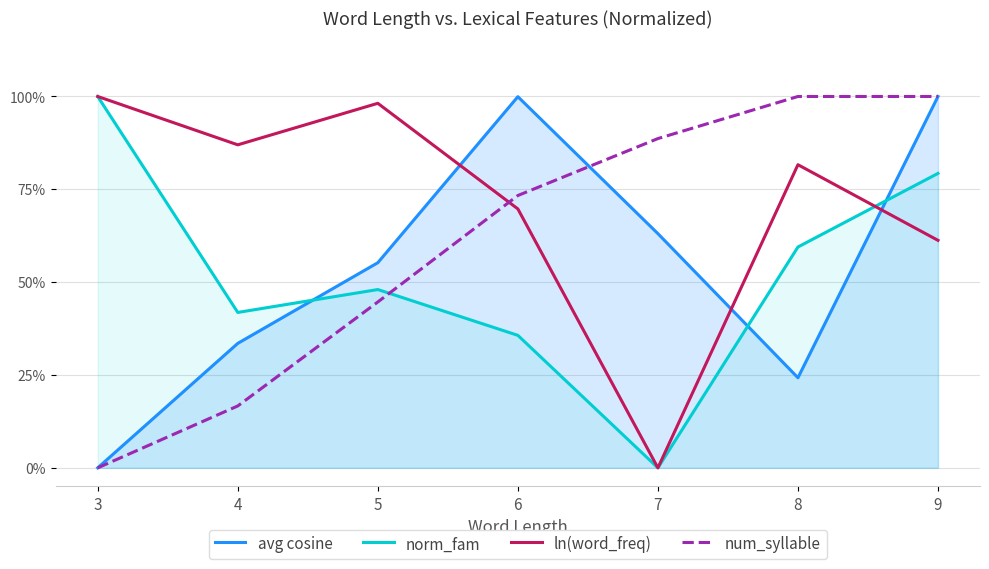

List the series in order of their peak value, lowest first.

avg cosine, norm_fam, ln(word_freq), num_syllable